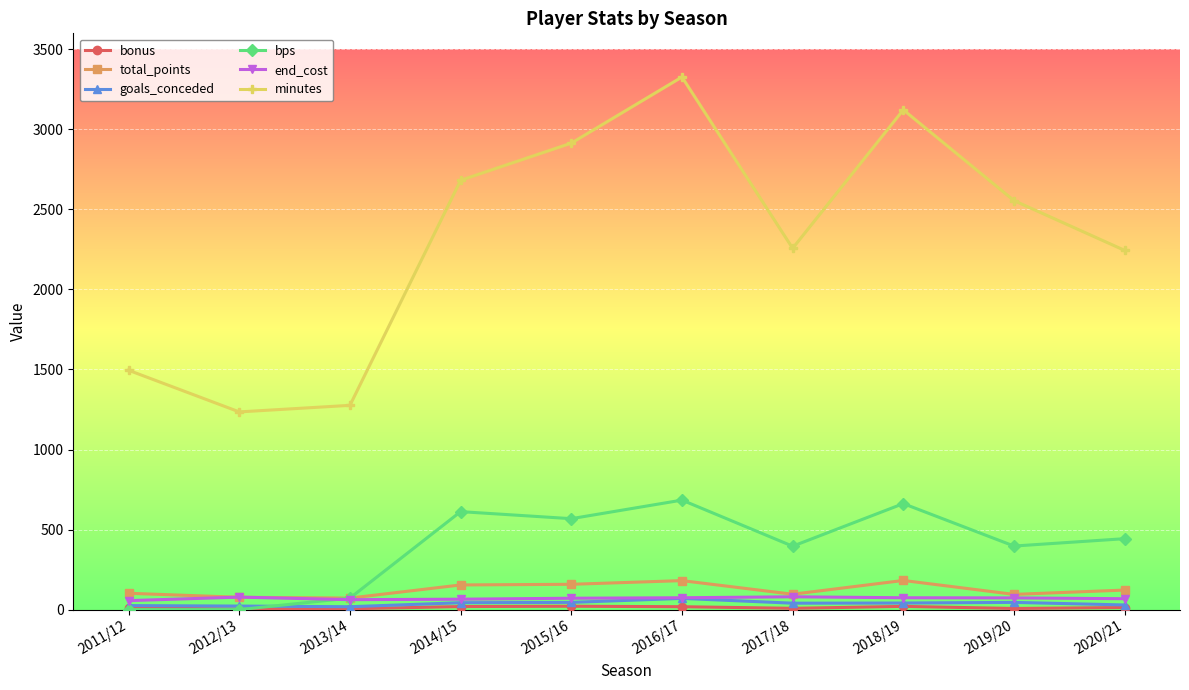

What is the label of the 4th point from the right?

2017/18